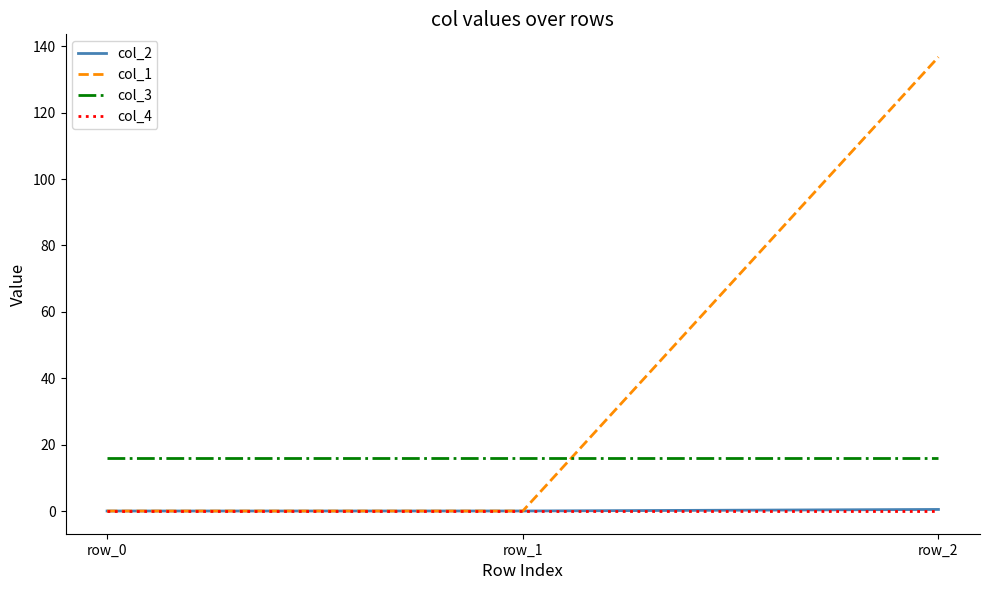

Which series has the widest spread of values?

col_1